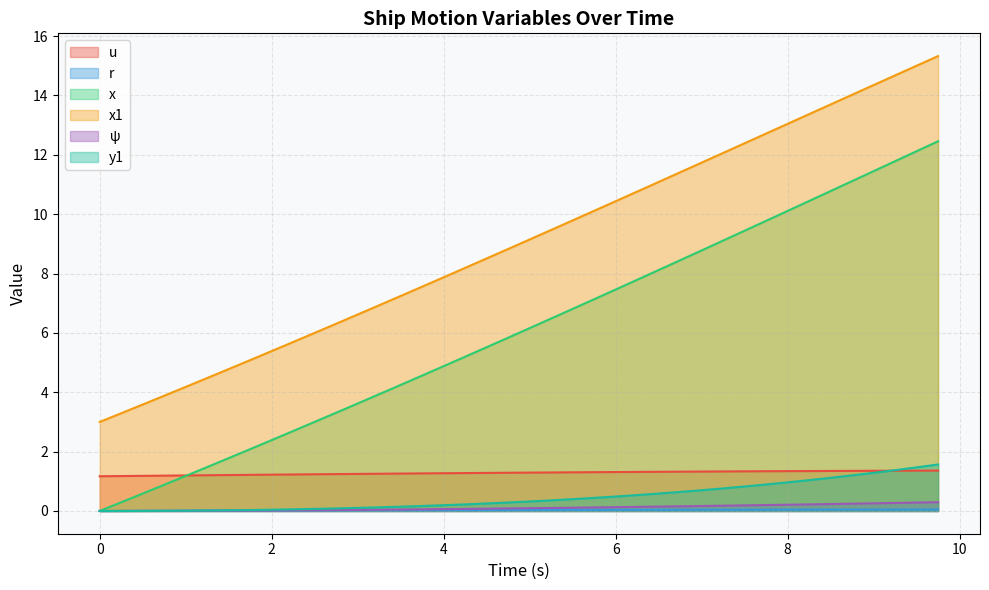

What is the difference between the maximum and minimum values in the r series?

0.1